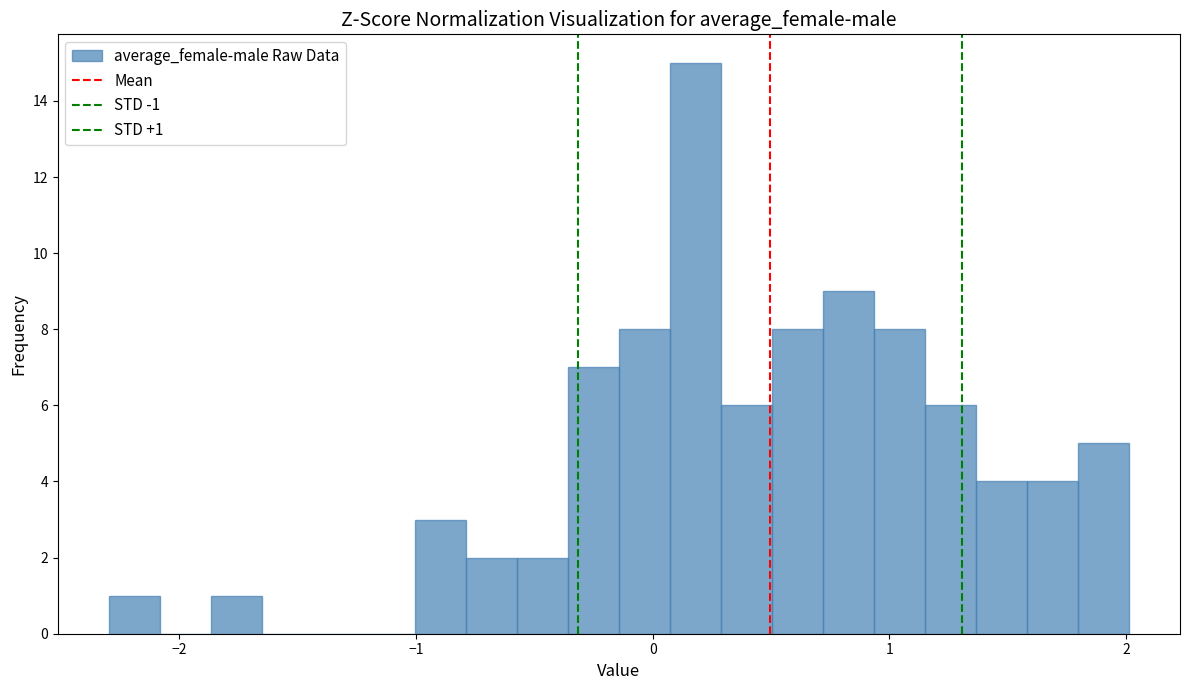

Read against the x-axis, roughly where is the centre of the tallest bar?

0.2